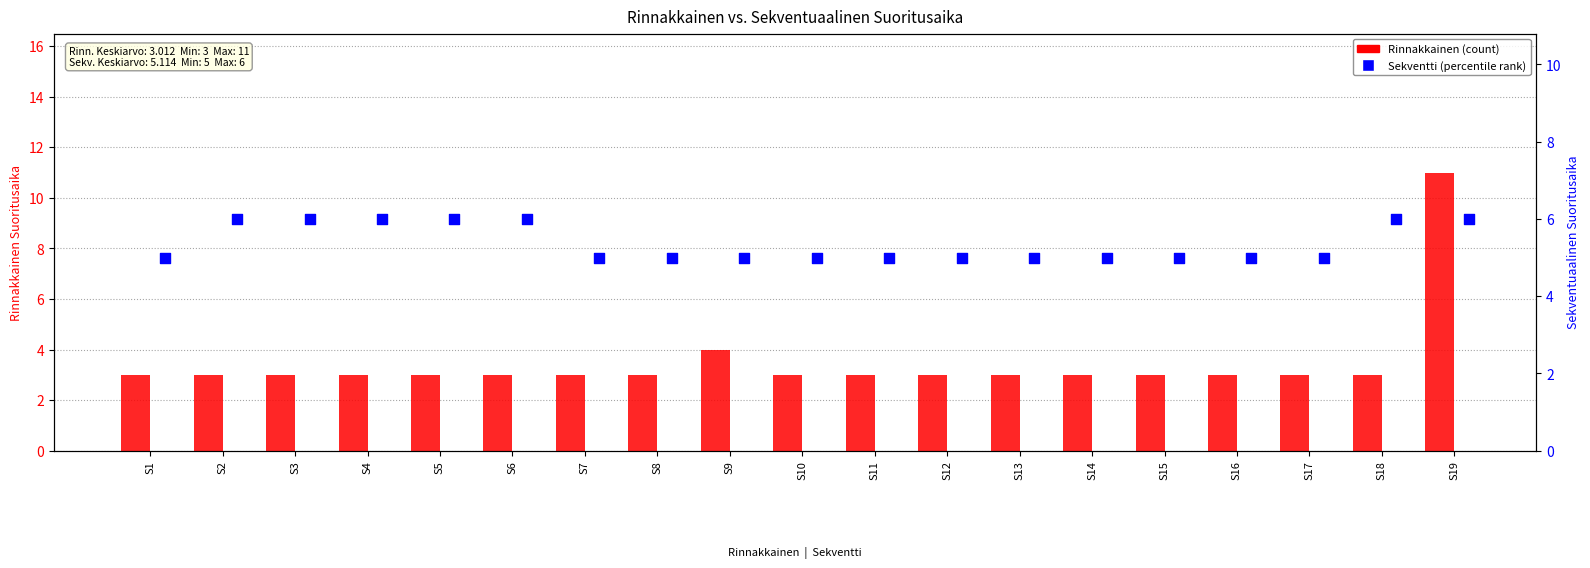

Is the value of Sekventti at S11 greater than the value of Rinnakkainen at S19?

No